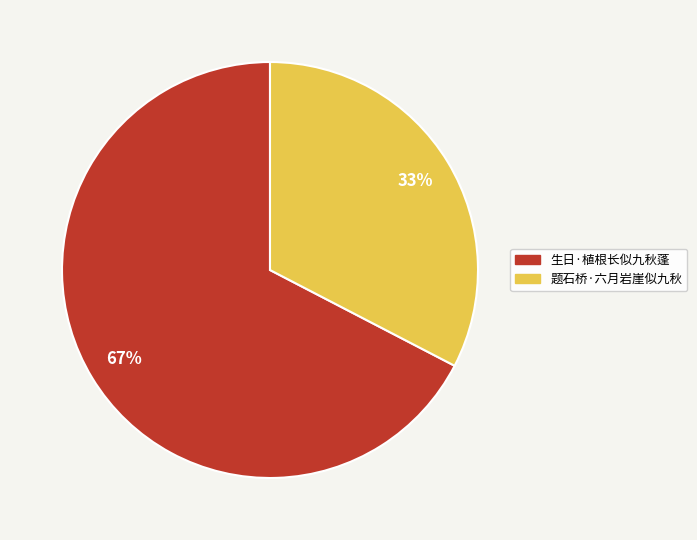

Is it true that 题石桥·六月岩崖似九秋 is 33% of the pie?

True